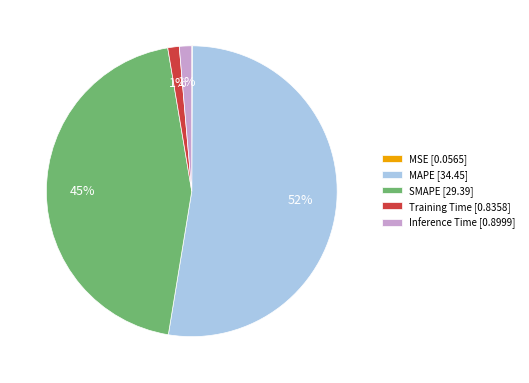

Between SMAPE [29.39] and Training Time [0.8358], which is larger?

SMAPE [29.39]